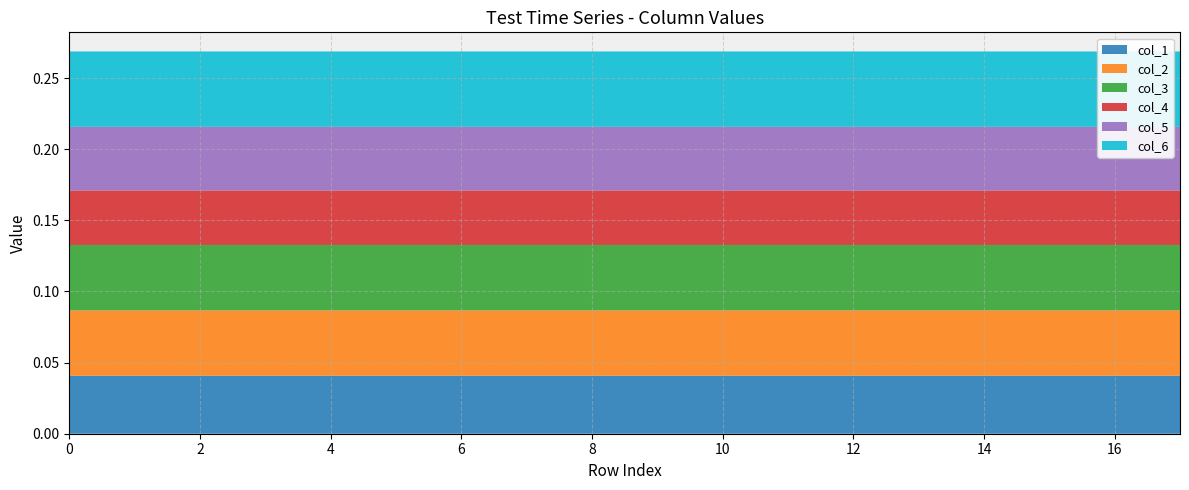

Reading left to right, transcribe all the data shown in this chart.

col_1: 0.0	0.0	0.0	0.0	0.0	0.0	0.0	0.0	0.0	0.0	0.0	0.0	0.0	0.0	0.0	0.0	0.0	0.0
col_2: 0.0	0.0	0.0	0.0	0.0	0.0	0.0	0.0	0.0	0.0	0.0	0.0	0.0	0.0	0.0	0.0	0.0	0.0
col_3: 0.0	0.0	0.0	0.0	0.0	0.0	0.0	0.0	0.0	0.0	0.0	0.0	0.0	0.0	0.0	0.0	0.0	0.0
col_4: 0.0	0.0	0.0	0.0	0.0	0.0	0.0	0.0	0.0	0.0	0.0	0.0	0.0	0.0	0.0	0.0	0.0	0.0
col_5: 0.0	0.0	0.0	0.0	0.0	0.0	0.0	0.0	0.0	0.0	0.0	0.0	0.0	0.0	0.0	0.0	0.0	0.0
col_6: 0.1	0.1	0.1	0.1	0.1	0.1	0.1	0.1	0.1	0.1	0.1	0.1	0.1	0.1	0.1	0.1	0.1	0.1